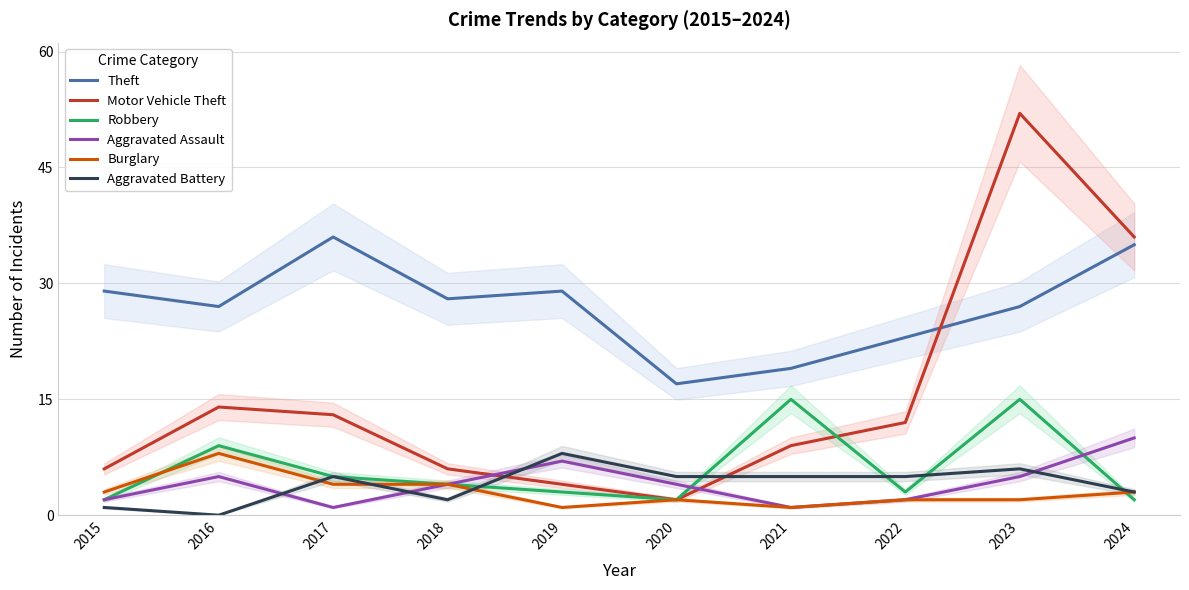

What is the difference between the maximum and second lowest values in the Aggravated Assault series?

9